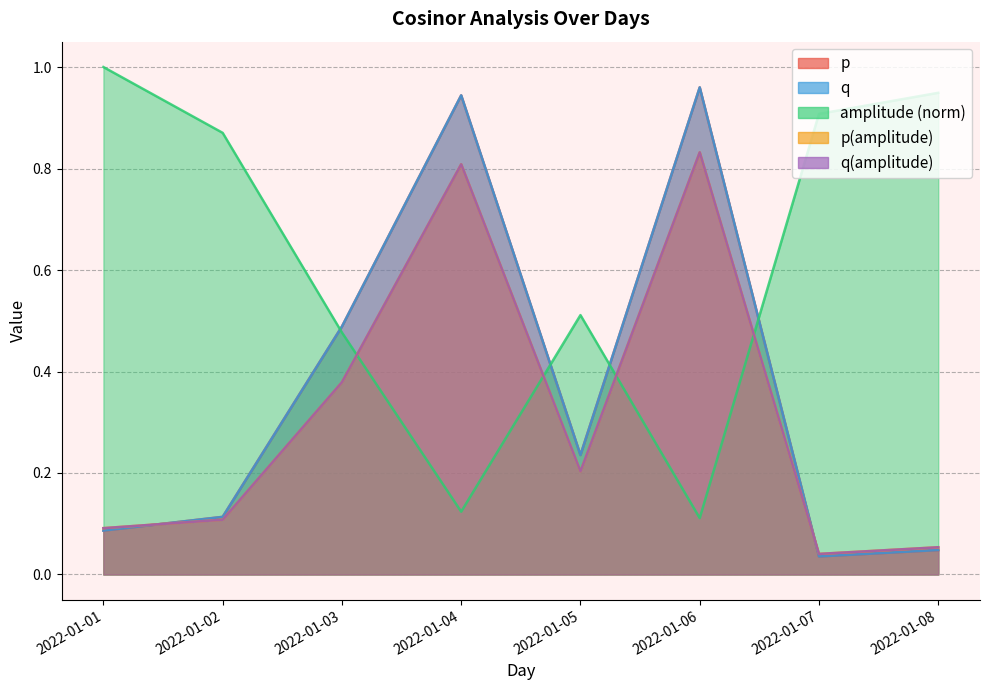

What is the spread (max minus min) of values at 2022-01-06?

0.8